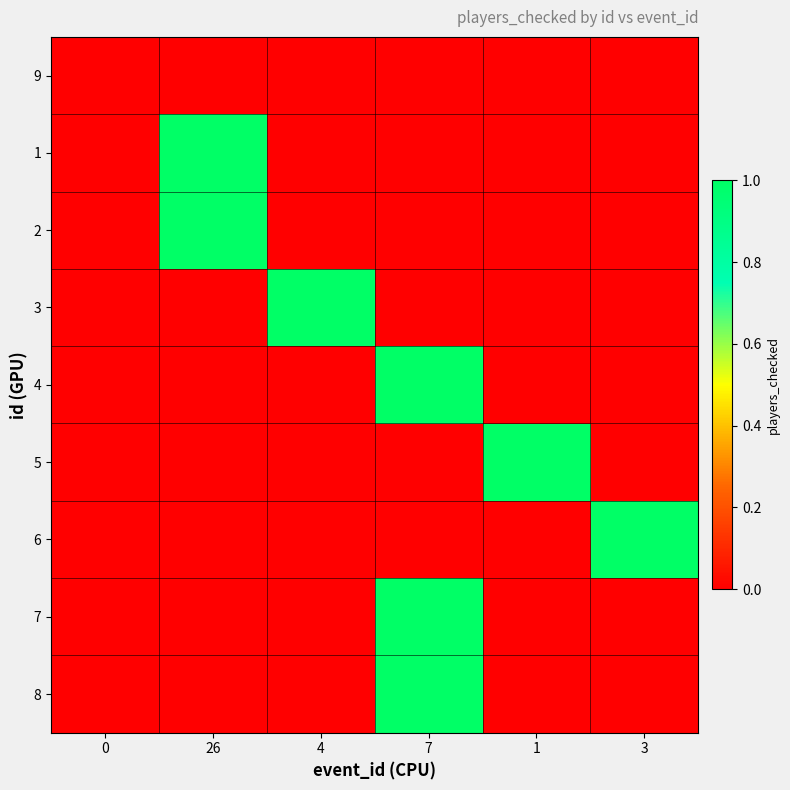

Reading left to right, extract all data points from this chart.

9: 0=0	26=0	4=0	7=0	1=0	3=0
1: 0=0	26=1	4=0	7=0	1=0	3=0
2: 0=0	26=1	4=0	7=0	1=0	3=0
3: 0=0	26=0	4=1	7=0	1=0	3=0
4: 0=0	26=0	4=0	7=1	1=0	3=0
5: 0=0	26=0	4=0	7=0	1=1	3=0
6: 0=0	26=0	4=0	7=0	1=0	3=1
7: 0=0	26=0	4=0	7=1	1=0	3=0
8: 0=0	26=0	4=0	7=1	1=0	3=0